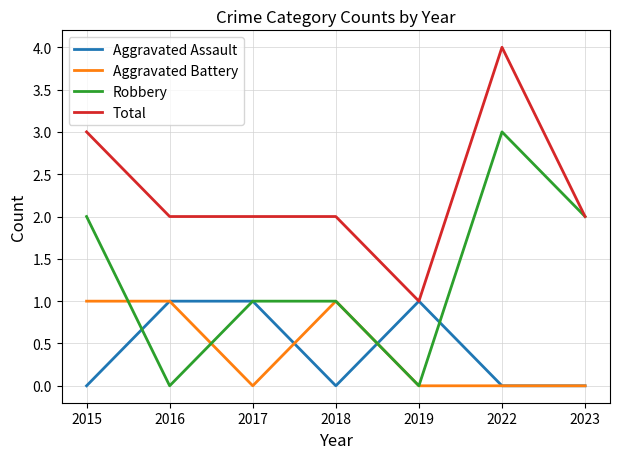

How many categories are shown in the chart?

7